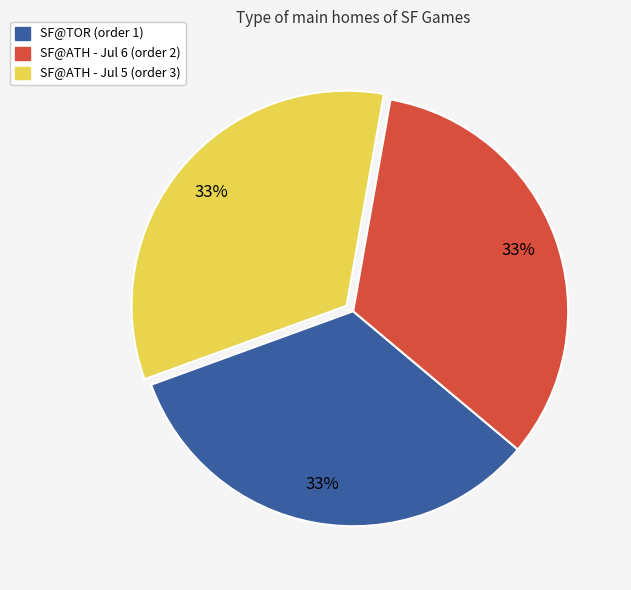

Do SF@ATH - Jul 6 (order 2) and SF@TOR (order 1) together represent more than half of the pie?

Yes